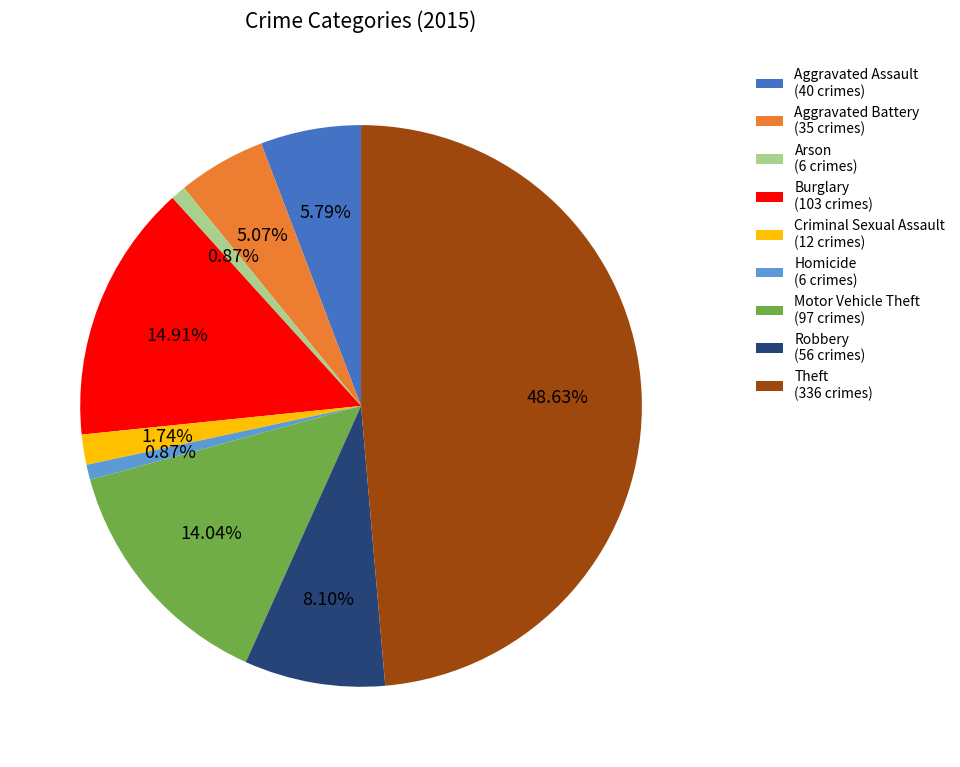

Count the number of slices in the pie.

9